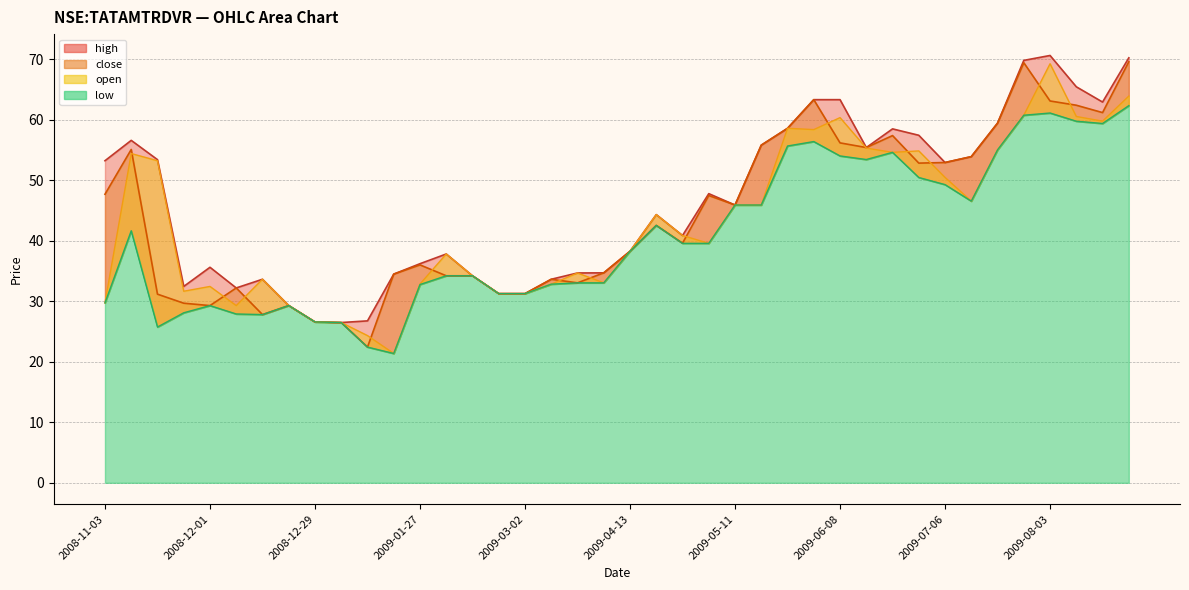

In close, how many points are higher than both neighbors (excluding endpoints)?

10